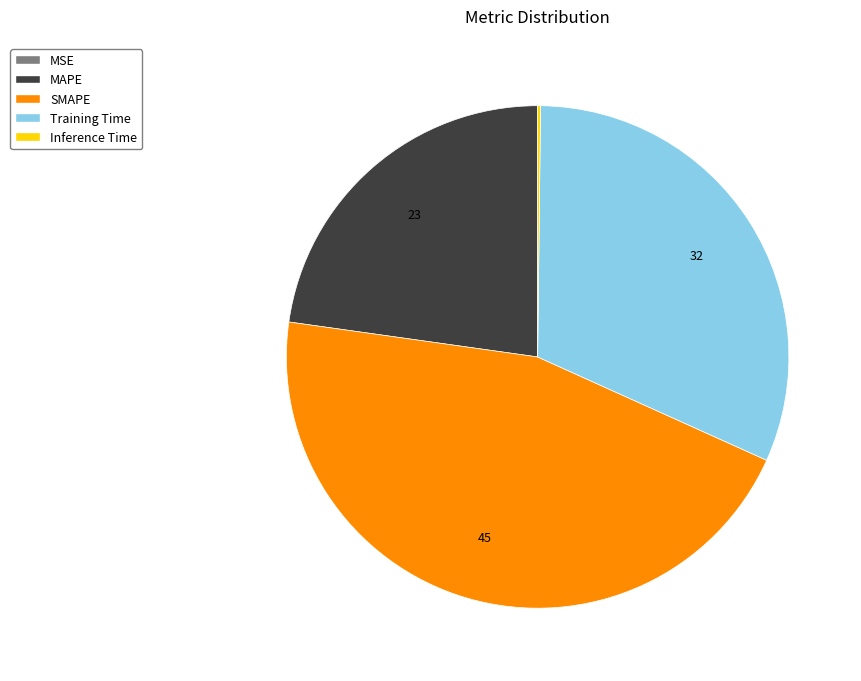

Which slice is the largest?

SMAPE